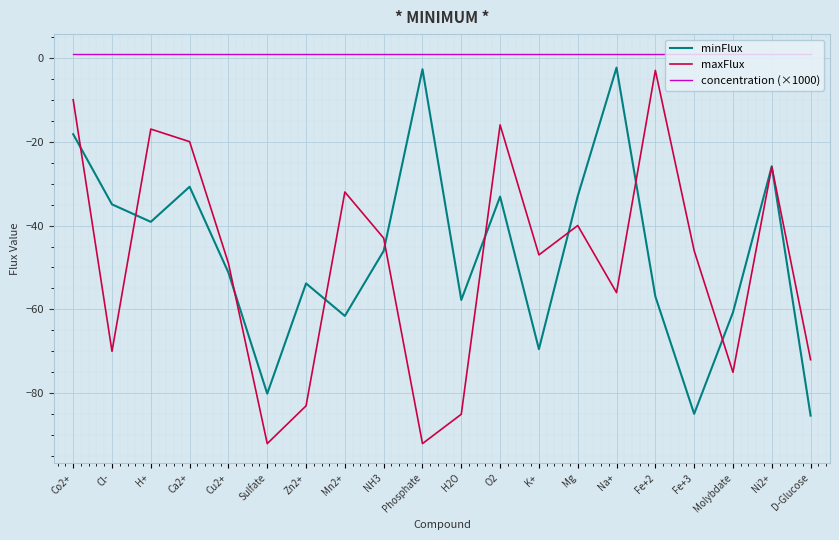

Does the chart display data point markers on the line(s)?

No